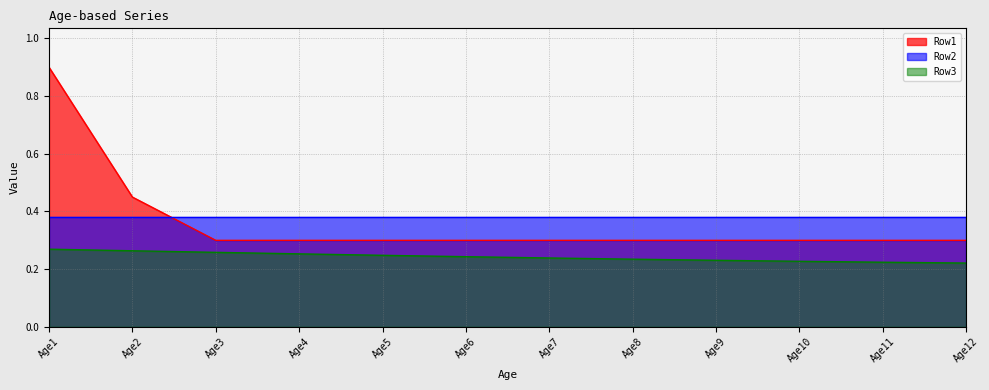

True or false: Row1 and Row3 cross at least once.

False